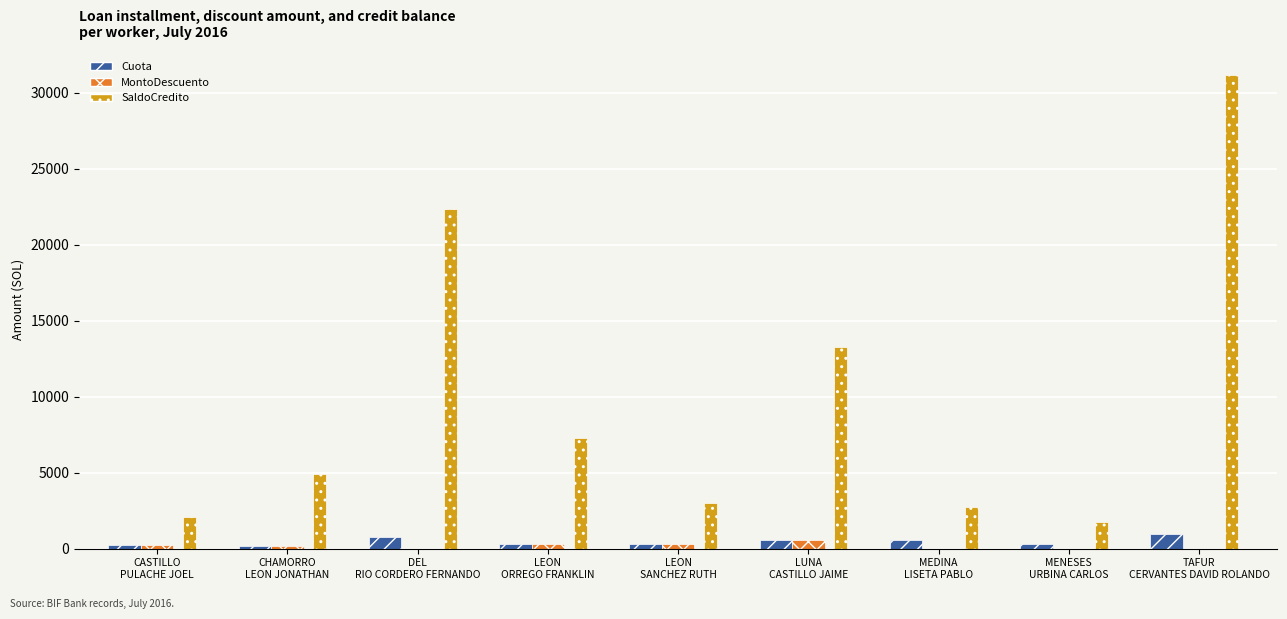

What is the maximum value for SaldoCredito?

31190.0